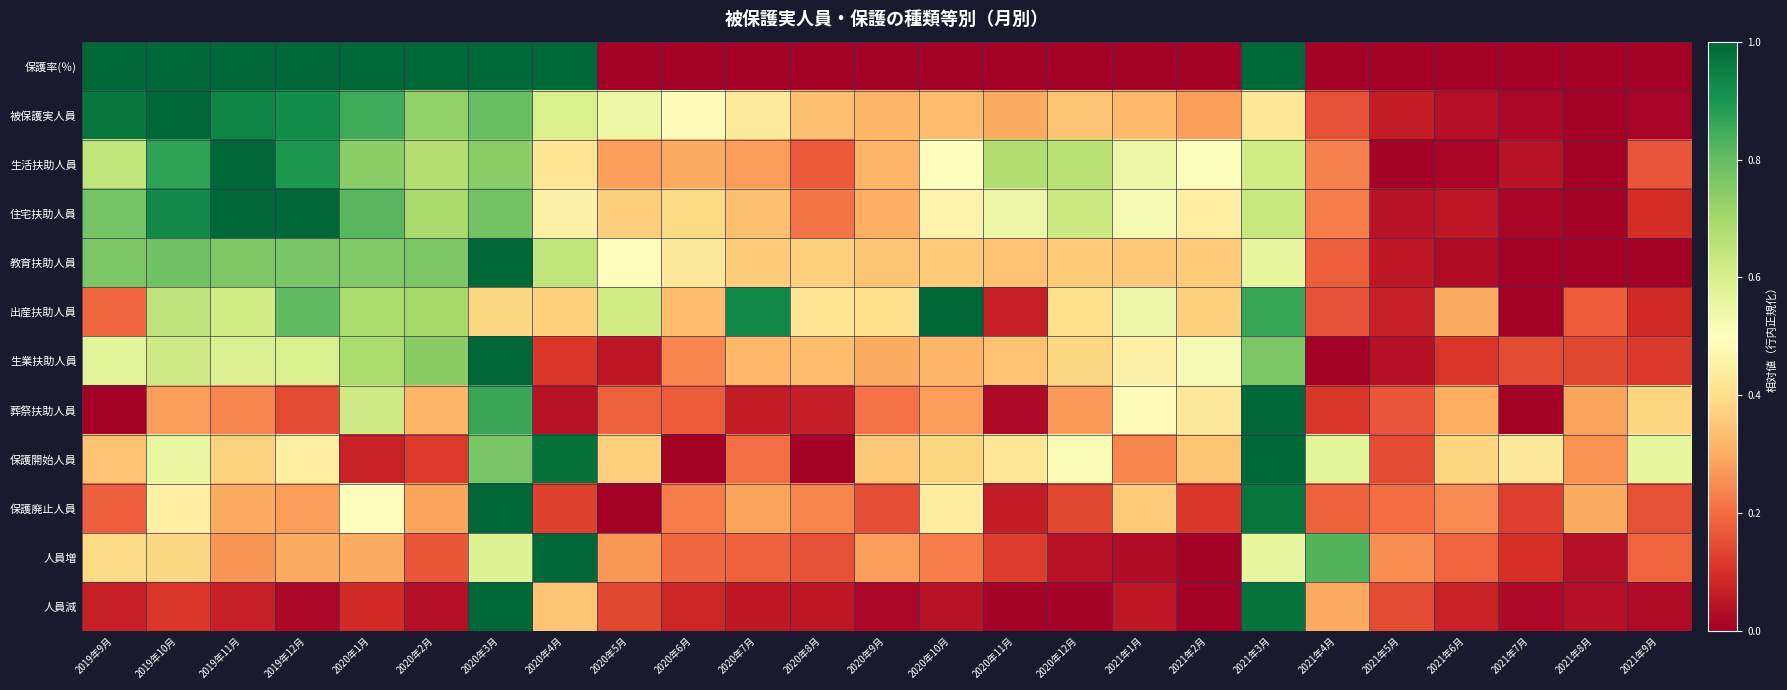

Reading left to right, what are all the values shown in this chart?

保護率(％): 2019年9月=1.0	2019年10月=1.0	2019年11月=1.0	2019年12月=1.0	2020年1月=1.0	2020年2月=1.0	2020年3月=1.0	2020年4月=1.0	2020年5月=0.0	2020年6月=0.0	2020年7月=0.0	2020年8月=0.0	2020年9月=0.0	2020年10月=0.0	2020年11月=0.0	2020年12月=0.0	2021年1月=0.0	2021年2月=0.0	2021年3月=1.0	2021年4月=0.0	2021年5月=0.0	2021年6月=0.0	2021年7月=0.0	2021年8月=0.0	2021年9月=0.0
被保護実人員: 2019年9月=1.0	2019年10月=1.0	2019年11月=0.9	2019年12月=0.9	2020年1月=0.8	2020年2月=0.7	2020年3月=0.8	2020年4月=0.6	2020年5月=0.5	2020年6月=0.5	2020年7月=0.4	2020年8月=0.3	2020年9月=0.3	2020年10月=0.3	2020年11月=0.3	2020年12月=0.3	2021年1月=0.3	2021年2月=0.3	2021年3月=0.4	2021年4月=0.2	2021年5月=0.1	2021年6月=0.0	2021年7月=0.0	2021年8月=0.0	2021年9月=0.0
生活扶助人員: 2019年9月=0.6	2019年10月=0.9	2019年11月=1.0	2019年12月=0.9	2020年1月=0.7	2020年2月=0.7	2020年3月=0.7	2020年4月=0.4	2020年5月=0.3	2020年6月=0.3	2020年7月=0.3	2020年8月=0.2	2020年9月=0.3	2020年10月=0.5	2020年11月=0.7	2020年12月=0.7	2021年1月=0.6	2021年2月=0.5	2021年3月=0.6	2021年4月=0.2	2021年5月=0.0	2021年6月=0.0	2021年7月=0.0	2021年8月=0.0	2021年9月=0.2
住宅扶助人員: 2019年9月=0.8	2019年10月=0.9	2019年11月=1.0	2019年12月=1.0	2020年1月=0.8	2020年2月=0.7	2020年3月=0.8	2020年4月=0.5	2020年5月=0.4	2020年6月=0.4	2020年7月=0.3	2020年8月=0.2	2020年9月=0.3	2020年10月=0.5	2020年11月=0.5	2020年12月=0.6	2021年1月=0.5	2021年2月=0.5	2021年3月=0.6	2021年4月=0.2	2021年5月=0.0	2021年6月=0.0	2021年7月=0.0	2021年8月=0.0	2021年9月=0.1
教育扶助人員: 2019年9月=0.8	2019年10月=0.8	2019年11月=0.8	2019年12月=0.8	2020年1月=0.8	2020年2月=0.8	2020年3月=1.0	2020年4月=0.6	2020年5月=0.5	2020年6月=0.4	2020年7月=0.4	2020年8月=0.4	2020年9月=0.3	2020年10月=0.4	2020年11月=0.3	2020年12月=0.4	2021年1月=0.4	2021年2月=0.4	2021年3月=0.6	2021年4月=0.2	2021年5月=0.1	2021年6月=0.0	2021年7月=0.0	2021年8月=0.0	2021年9月=0.0
出産扶助人員: 2019年9月=0.2	2019年10月=0.6	2019年11月=0.6	2019年12月=0.8	2020年1月=0.7	2020年2月=0.7	2020年3月=0.4	2020年4月=0.4	2020年5月=0.6	2020年6月=0.3	2020年7月=0.9	2020年8月=0.4	2020年9月=0.4	2020年10月=1.0	2020年11月=0.1	2020年12月=0.4	2021年1月=0.5	2021年2月=0.4	2021年3月=0.9	2021年4月=0.2	2021年5月=0.1	2021年6月=0.3	2021年7月=0.0	2021年8月=0.2	2021年9月=0.1
生業扶助人員: 2019年9月=0.6	2019年10月=0.6	2019年11月=0.6	2019年12月=0.6	2020年1月=0.7	2020年2月=0.7	2020年3月=1.0	2020年4月=0.1	2020年5月=0.0	2020年6月=0.2	2020年7月=0.3	2020年8月=0.3	2020年9月=0.3	2020年10月=0.3	2020年11月=0.3	2020年12月=0.4	2021年1月=0.5	2021年2月=0.5	2021年3月=0.8	2021年4月=0.0	2021年5月=0.0	2021年6月=0.1	2021年7月=0.1	2021年8月=0.1	2021年9月=0.1
葬祭扶助人員: 2019年9月=0.0	2019年10月=0.3	2019年11月=0.2	2019年12月=0.1	2020年1月=0.6	2020年2月=0.3	2020年3月=0.9	2020年4月=0.0	2020年5月=0.2	2020年6月=0.2	2020年7月=0.1	2020年8月=0.1	2020年9月=0.2	2020年10月=0.3	2020年11月=0.0	2020年12月=0.3	2021年1月=0.5	2021年2月=0.4	2021年3月=1.0	2021年4月=0.1	2021年5月=0.2	2021年6月=0.3	2021年7月=0.0	2021年8月=0.3	2021年9月=0.4
保護開始人員: 2019年9月=0.3	2019年10月=0.6	2019年11月=0.4	2019年12月=0.4	2020年1月=0.1	2020年2月=0.1	2020年3月=0.8	2020年4月=1.0	2020年5月=0.4	2020年6月=0.0	2020年7月=0.2	2020年8月=0.0	2020年9月=0.4	2020年10月=0.4	2020年11月=0.4	2020年12月=0.5	2021年1月=0.2	2021年2月=0.3	2021年3月=1.0	2021年4月=0.6	2021年5月=0.1	2021年6月=0.4	2021年7月=0.4	2021年8月=0.3	2021年9月=0.6
保護廃止人員: 2019年9月=0.2	2019年10月=0.5	2019年11月=0.3	2019年12月=0.3	2020年1月=0.5	2020年2月=0.3	2020年3月=1.0	2020年4月=0.1	2020年5月=0.0	2020年6月=0.2	2020年7月=0.3	2020年8月=0.2	2020年9月=0.1	2020年10月=0.4	2020年11月=0.1	2020年12月=0.1	2021年1月=0.4	2021年2月=0.1	2021年3月=1.0	2021年4月=0.2	2021年5月=0.2	2021年6月=0.2	2021年7月=0.1	2021年8月=0.3	2021年9月=0.2
人員増: 2019年9月=0.4	2019年10月=0.4	2019年11月=0.3	2019年12月=0.3	2020年1月=0.3	2020年2月=0.2	2020年3月=0.6	2020年4月=1.0	2020年5月=0.3	2020年6月=0.2	2020年7月=0.2	2020年8月=0.2	2020年9月=0.3	2020年10月=0.2	2020年11月=0.1	2020年12月=0.0	2021年1月=0.0	2021年2月=0.0	2021年3月=0.6	2021年4月=0.8	2021年5月=0.3	2021年6月=0.2	2021年7月=0.1	2021年8月=0.0	2021年9月=0.2
人員減: 2019年9月=0.1	2019年10月=0.1	2019年11月=0.1	2019年12月=0.0	2020年1月=0.1	2020年2月=0.0	2020年3月=1.0	2020年4月=0.3	2020年5月=0.1	2020年6月=0.1	2020年7月=0.1	2020年8月=0.0	2020年9月=0.0	2020年10月=0.0	2020年11月=0.0	2020年12月=0.0	2021年1月=0.1	2021年2月=0.0	2021年3月=1.0	2021年4月=0.3	2021年5月=0.1	2021年6月=0.1	2021年7月=0.0	2021年8月=0.0	2021年9月=0.0